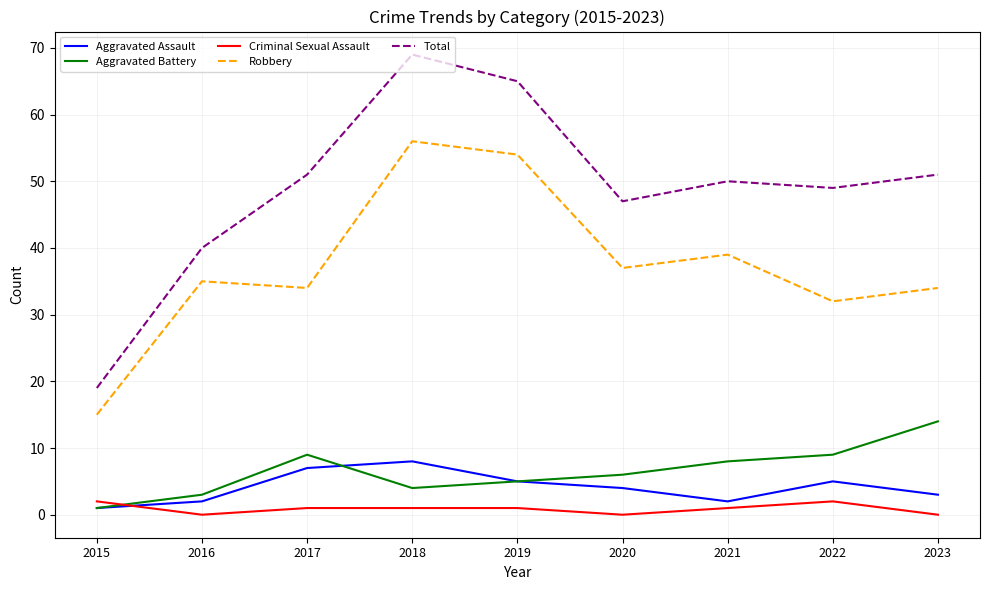

Read the Aggravated Assault value at 2020.

4